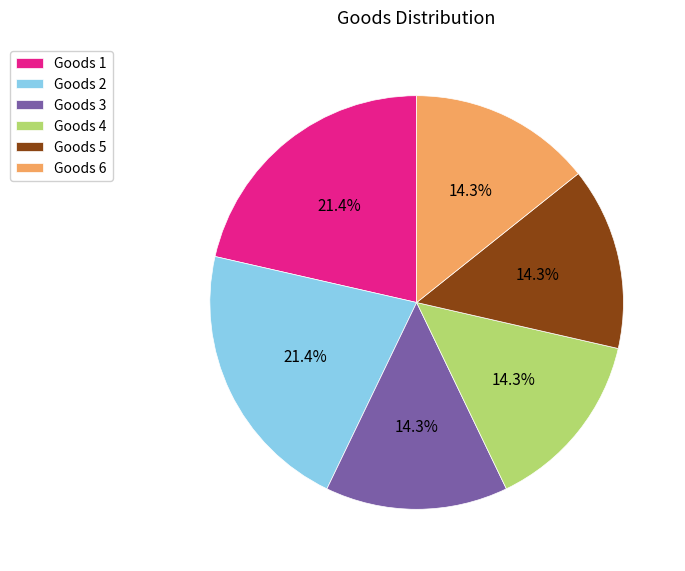

Count the number of slices in the pie.

6